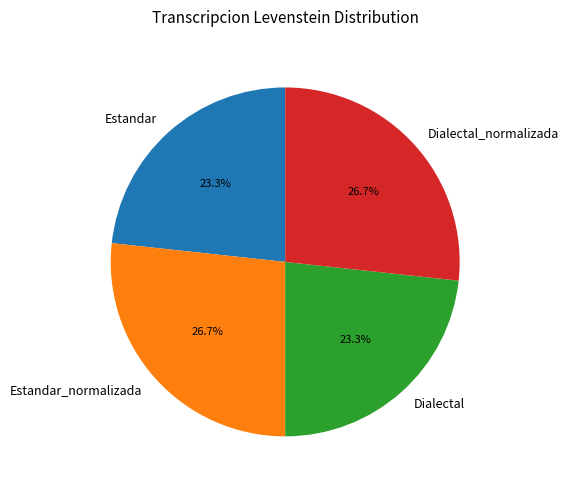

Does Estandar_normalizada account for over 50% of the chart?

No